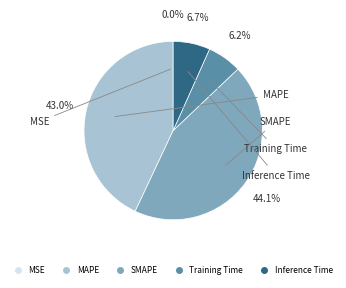

What is the ratio of the value at Inference Time to the value at MAPE?

0.2